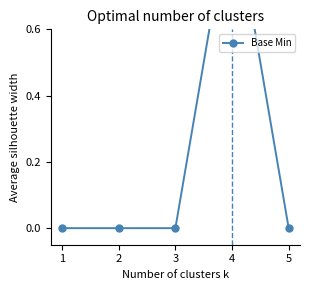

List the labels in order of value, largest first.

4, 1, 2, 3, 5